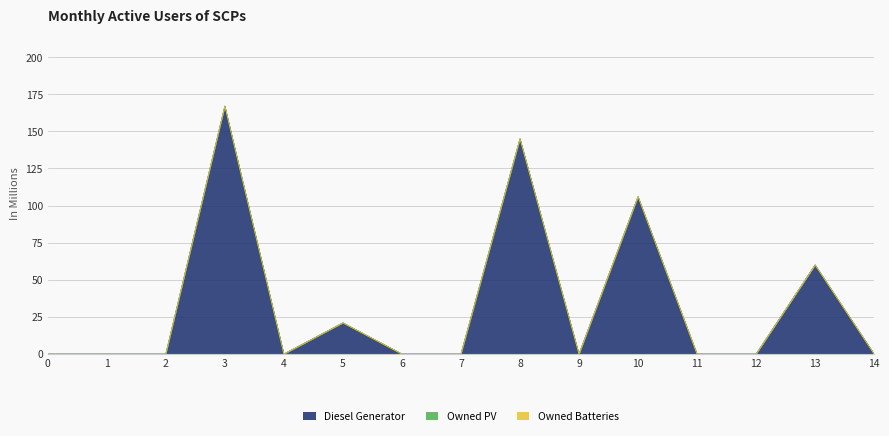

Between 1 and 5, which series saw the biggest shift?

Diesel Generator